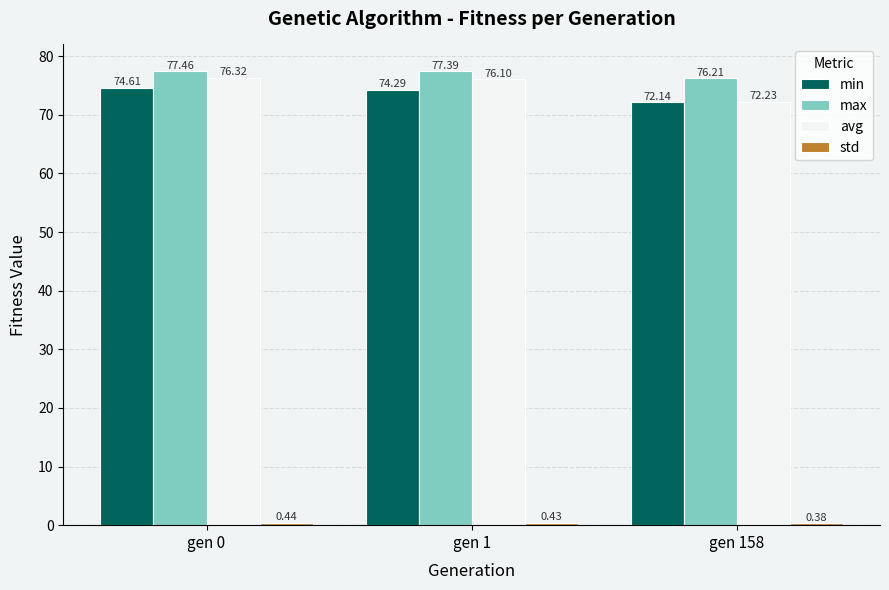

What is the spread (max minus min) of values at gen 0?

77.0